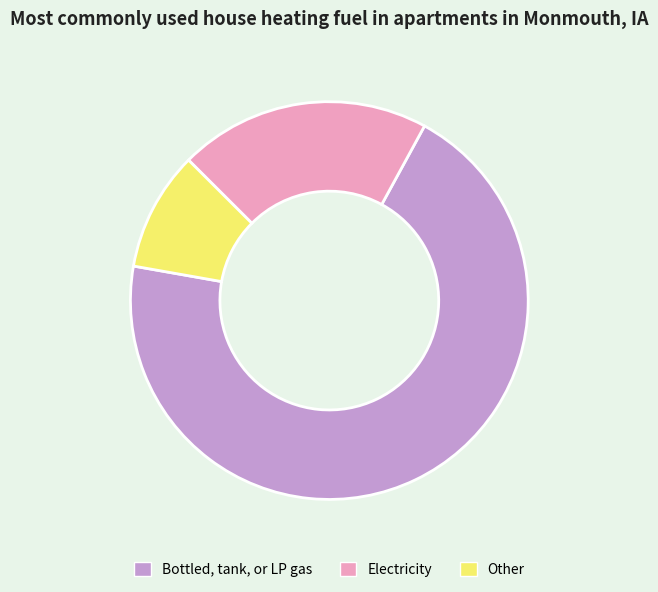

Rank the categories by value from lowest to highest.

Other, Electricity, Bottled, tank, or LP gas